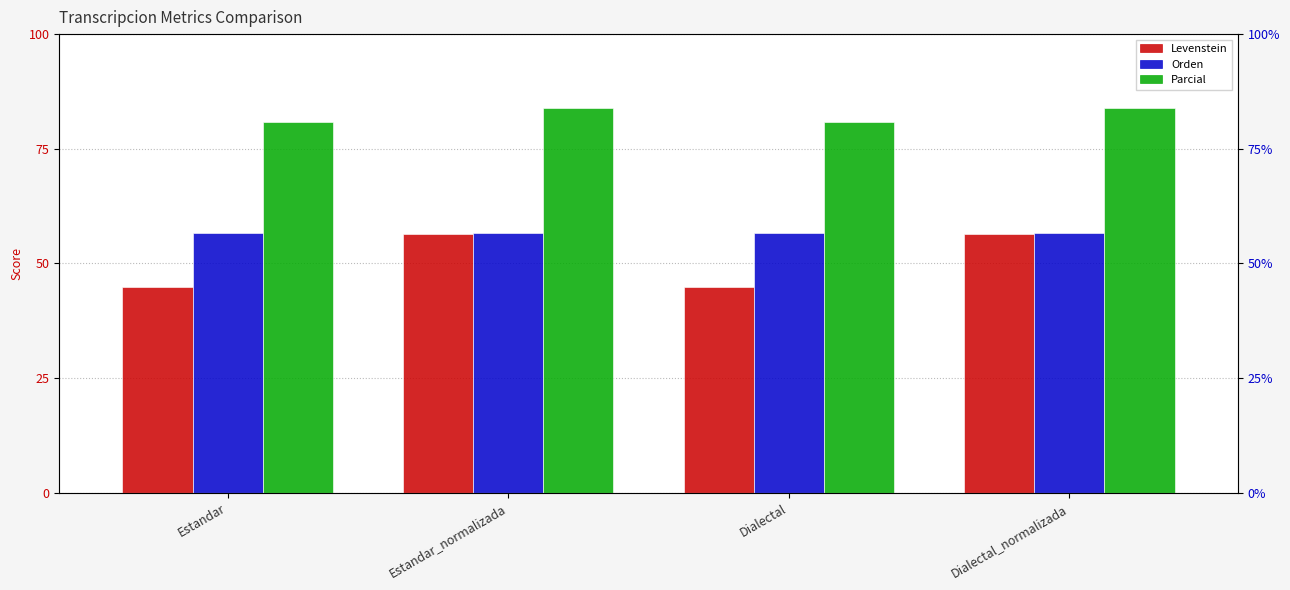

What position from the left is Estandar_normalizada?

2